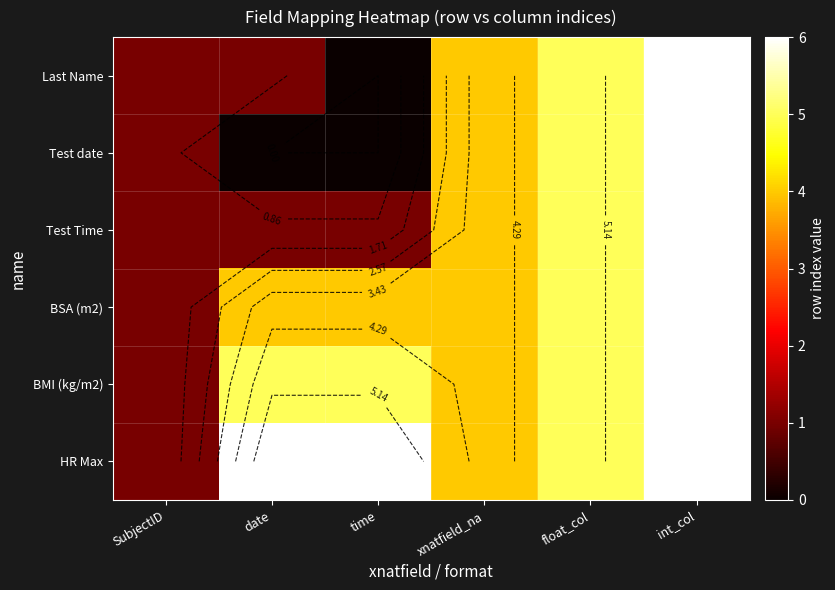

Where is Test Time nearest to the value 3?

xnatfield_na